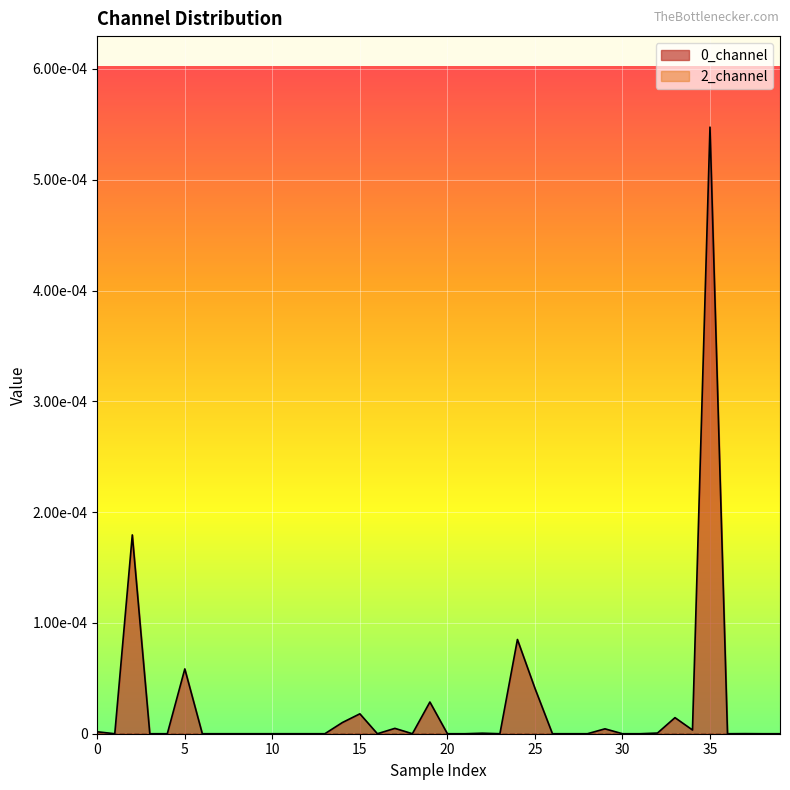

How many points are lower than both their immediate neighbors (excluding endpoints)?

6